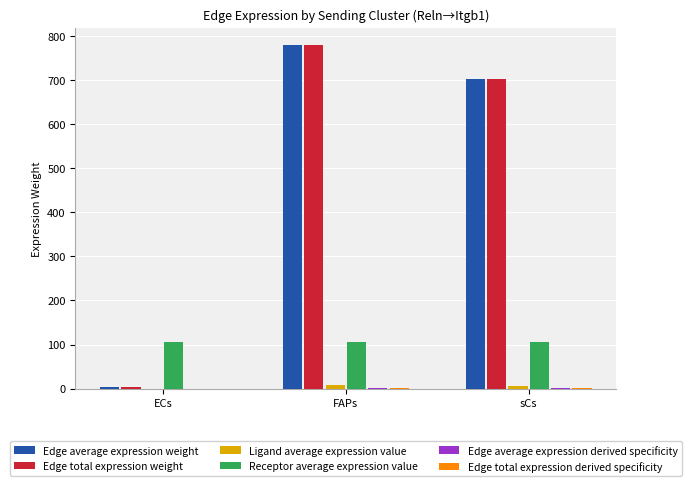

What is the highest value of the Edge total expression weight series?

780.5